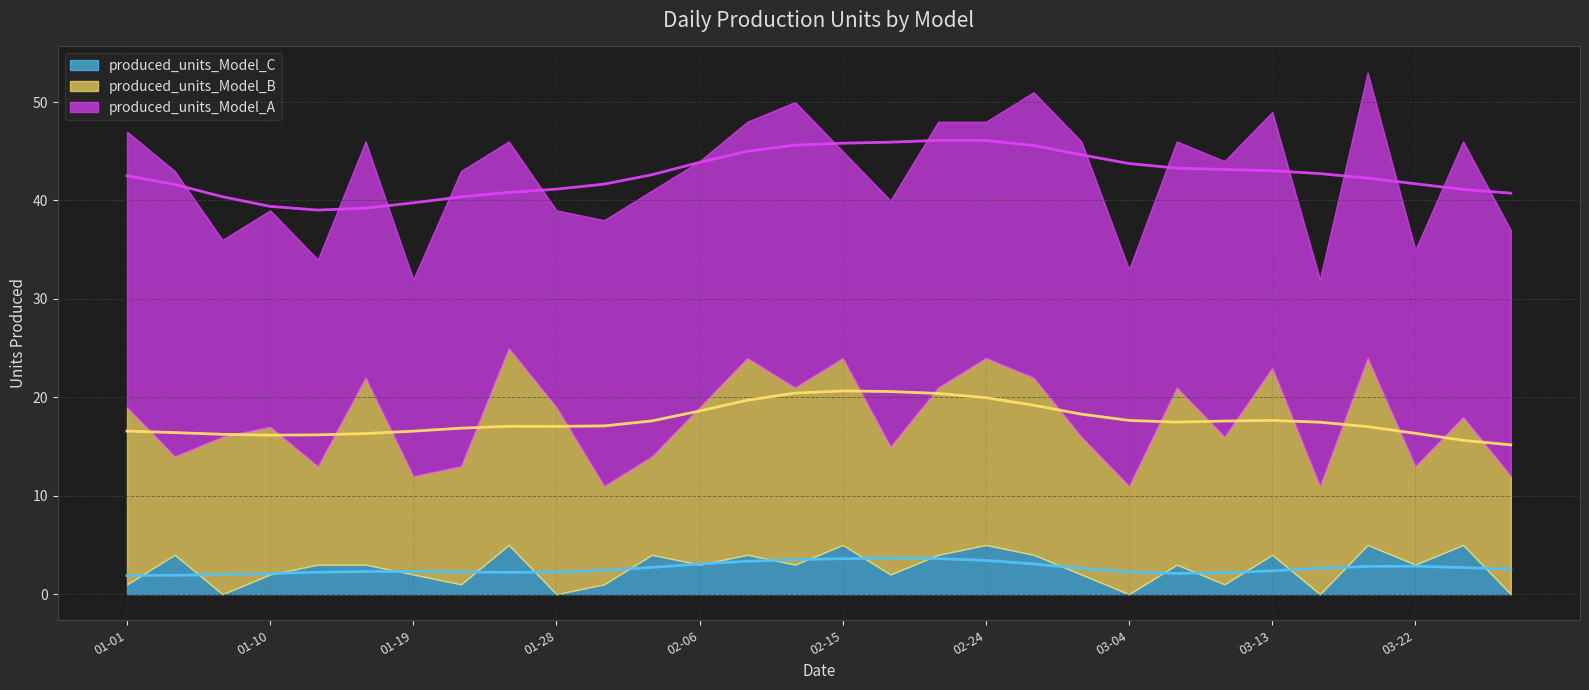

At how many categories does at least one series exceed 17?

30